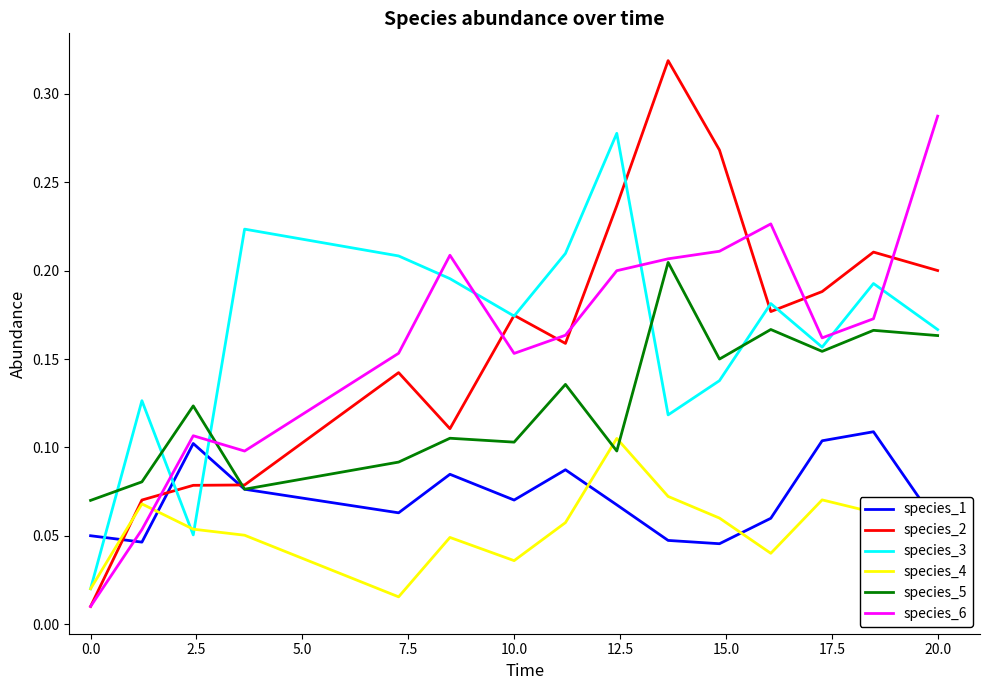

Which series has the largest range (max minus min)?

species_2